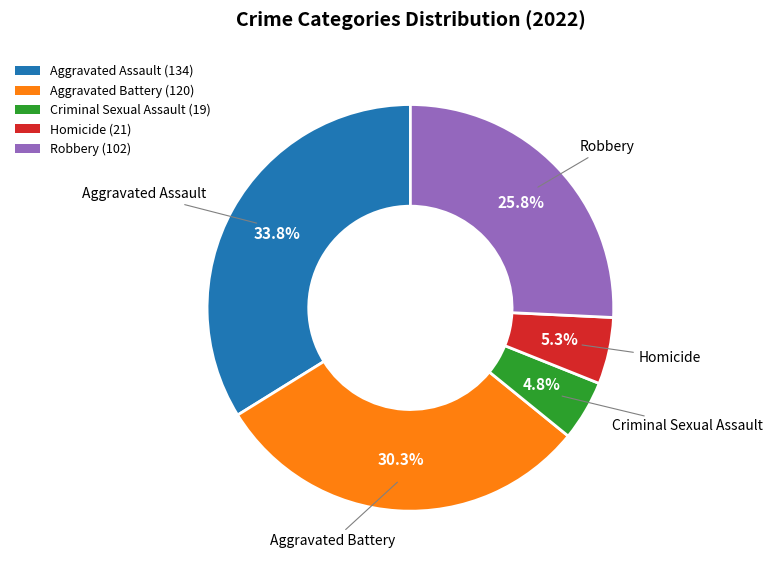

The Homicide slice represents 5% of the pie. True or false?

True